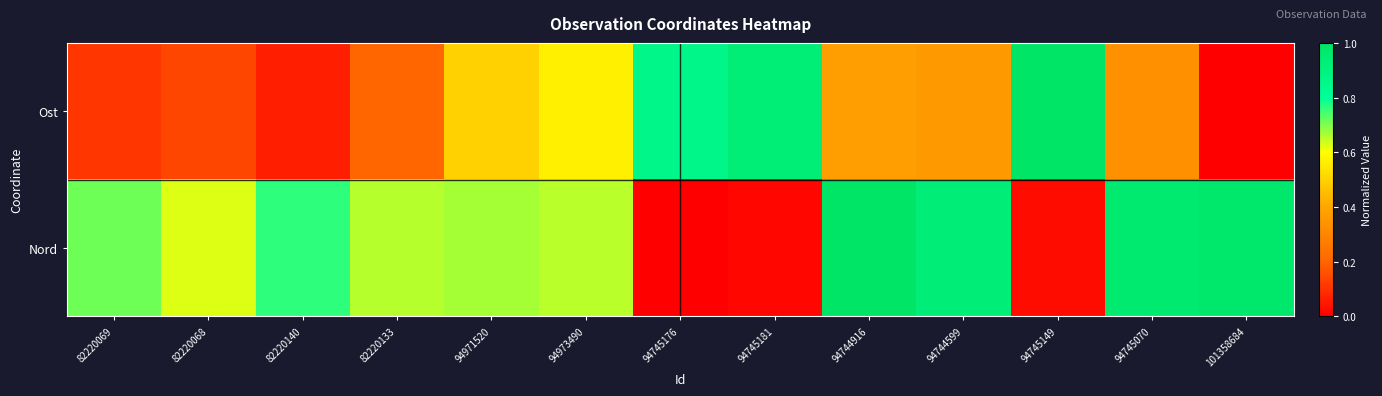

How many distinct data groups are displayed?

2